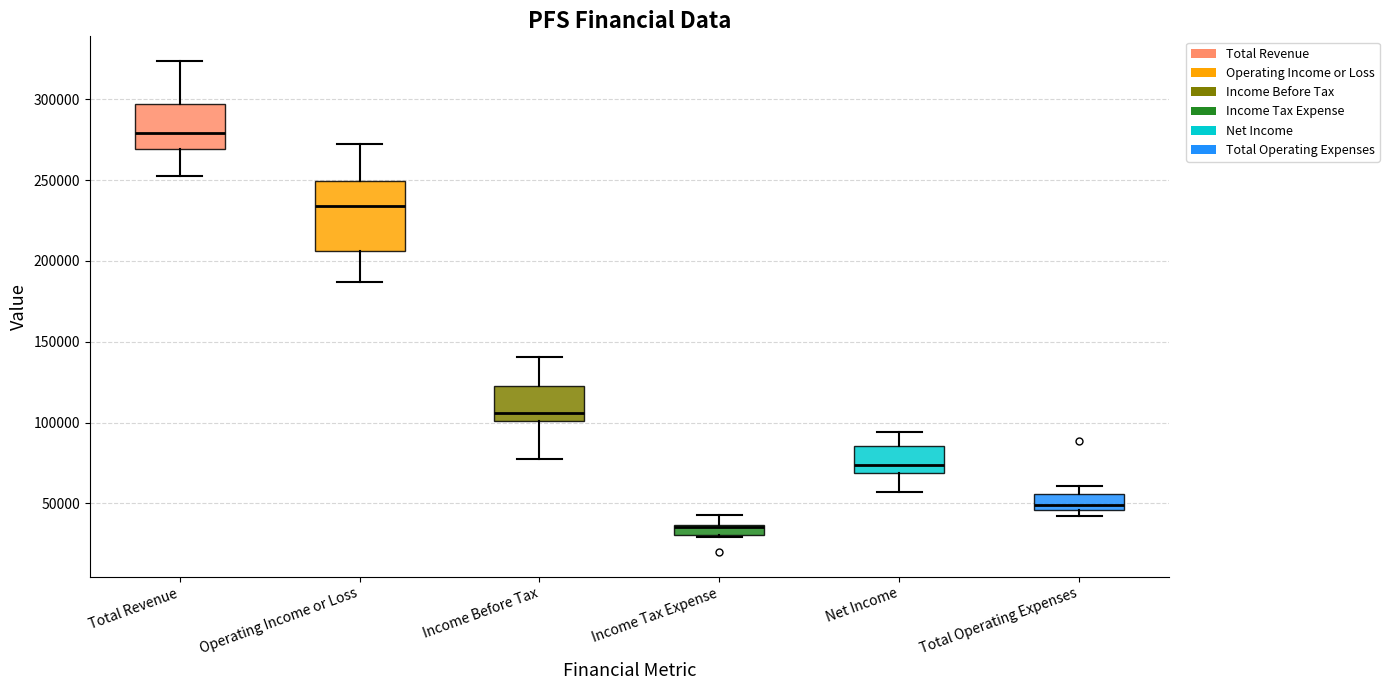

Which box is the tallest, from its lower edge to its upper edge?

Operating Income or Loss